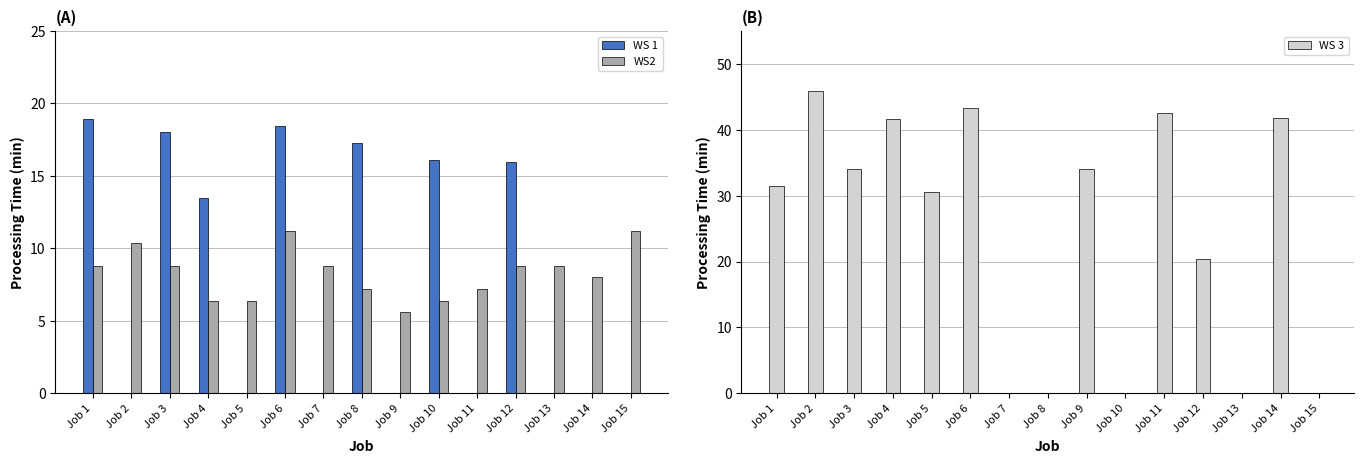

At Job 2, list the series in order from smallest to largest.

WS 1, WS2, WS 3